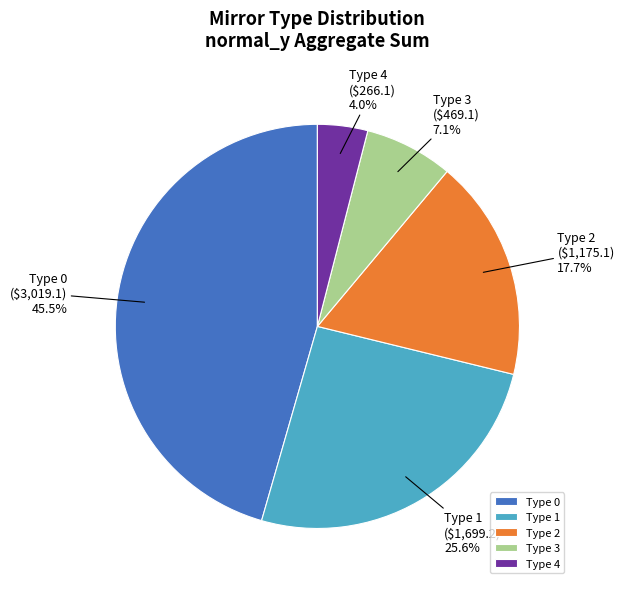

What is the total percentage of Type 4 and Type 1?

29.6%